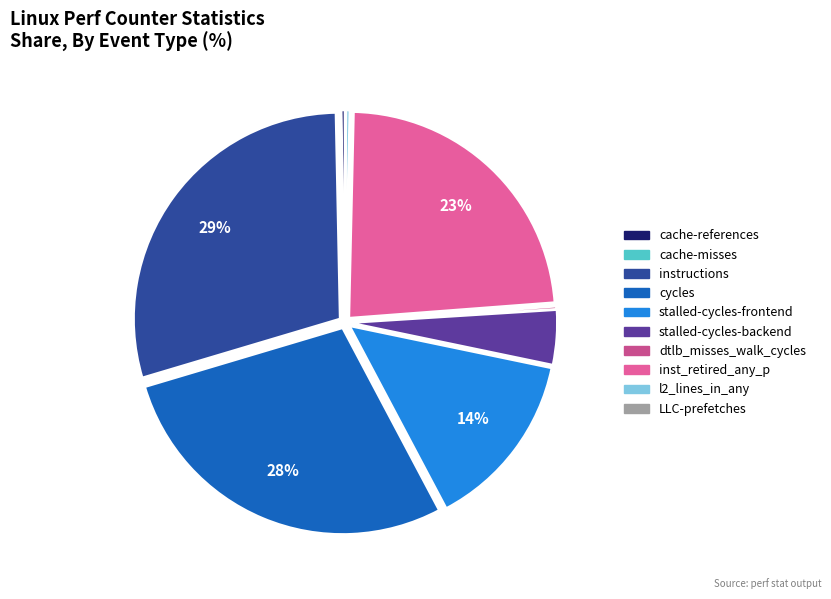

Is the sum of cache-references and l2_lines_in_any greater than half?

No